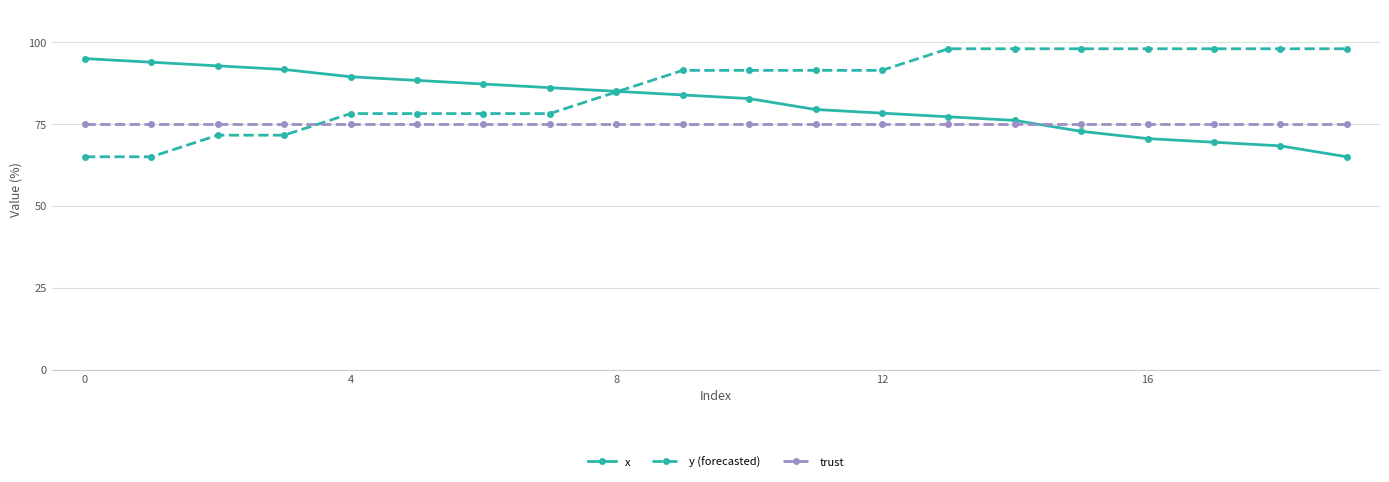

Which series ends up on top after the final intersection of y (forecasted) and x?

y (forecasted)